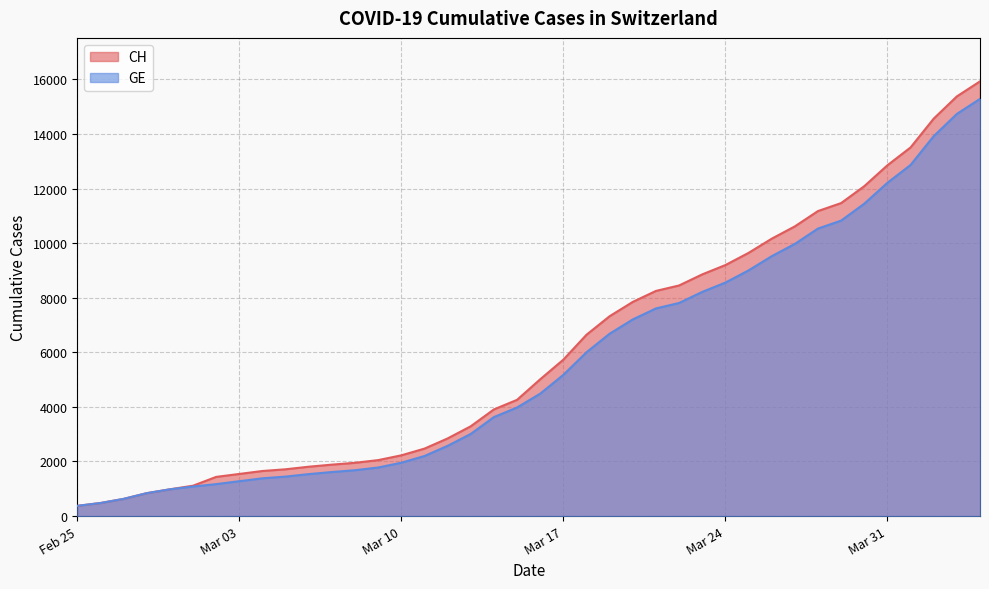

True or false: GE and CH cross at least once.

False